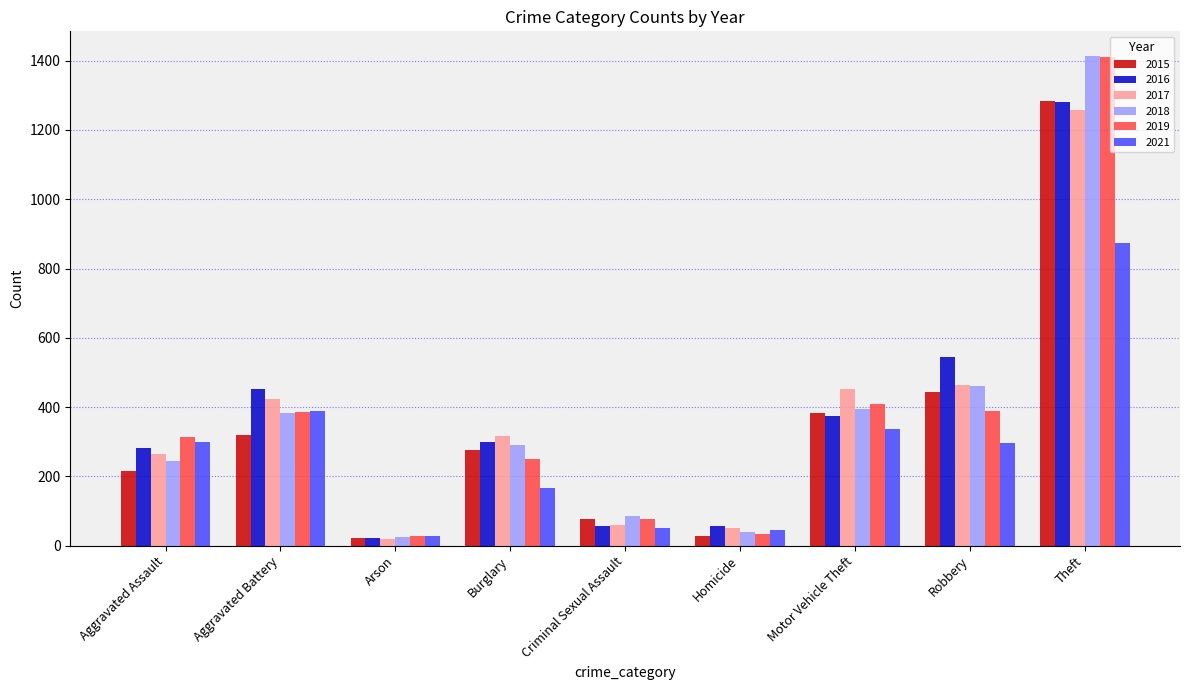

At which category is the sum across all series the highest?

Theft